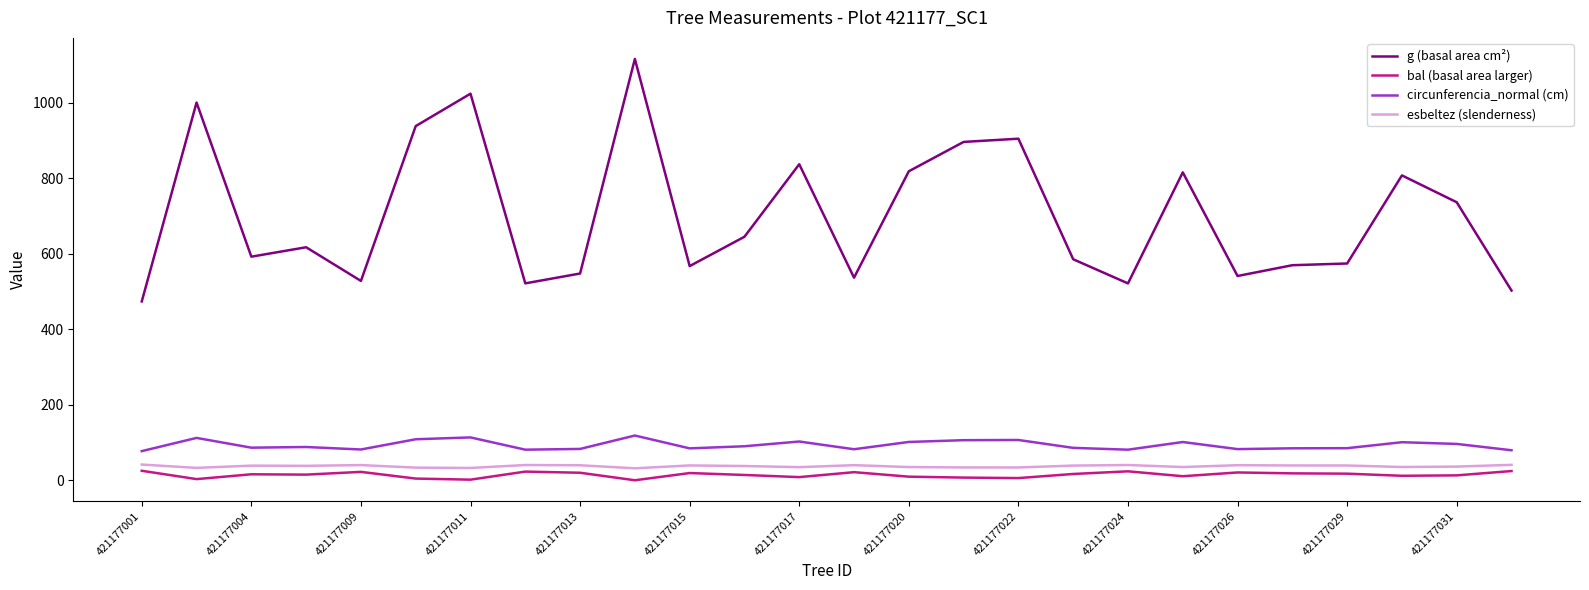

What is the highest value of the circunferencia_normal (cm) series?

118.4